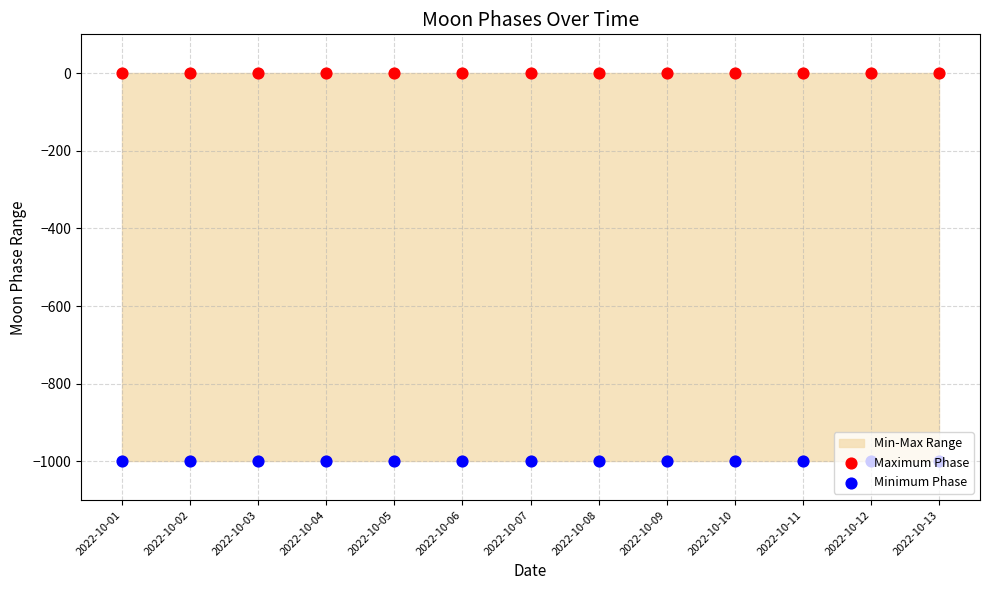

Which series has the largest total across all categories?

Maximum Phase